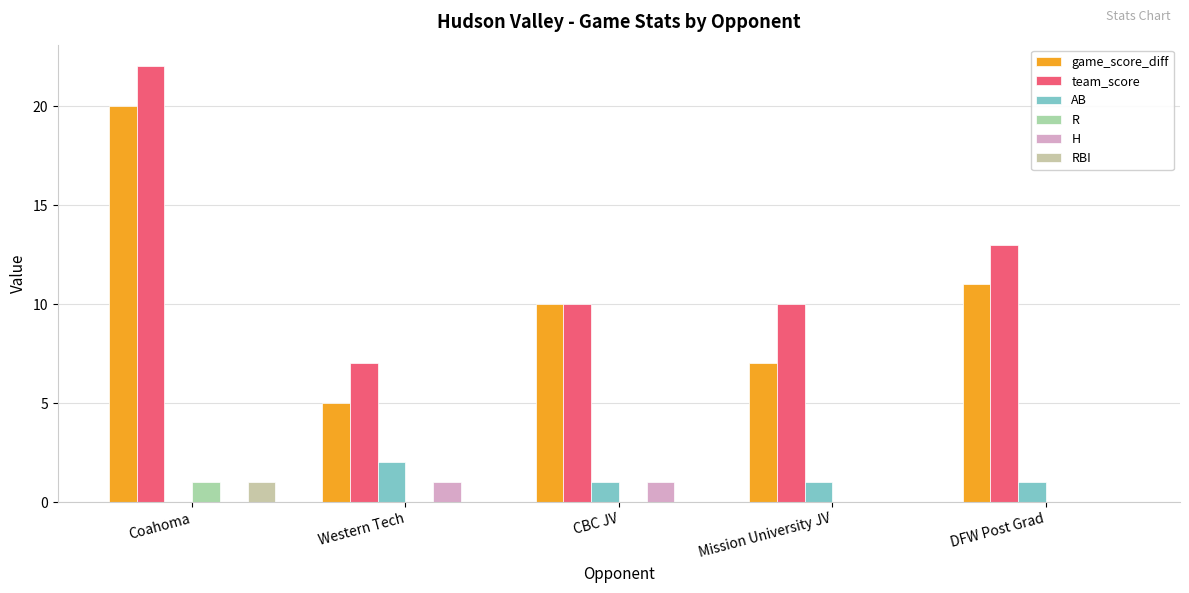

True or false: R has a value of 0 at Western Tech.

False